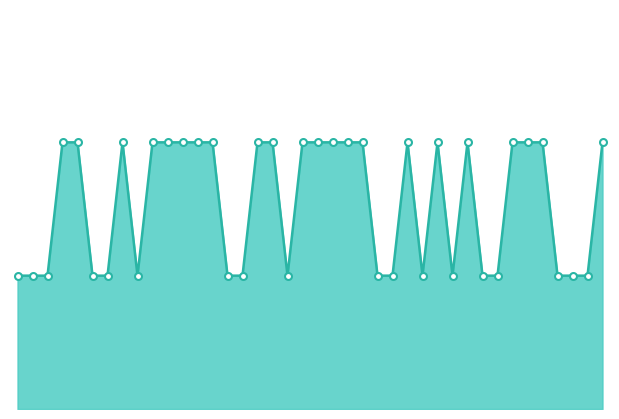

How many lines are shown in the chart?

1